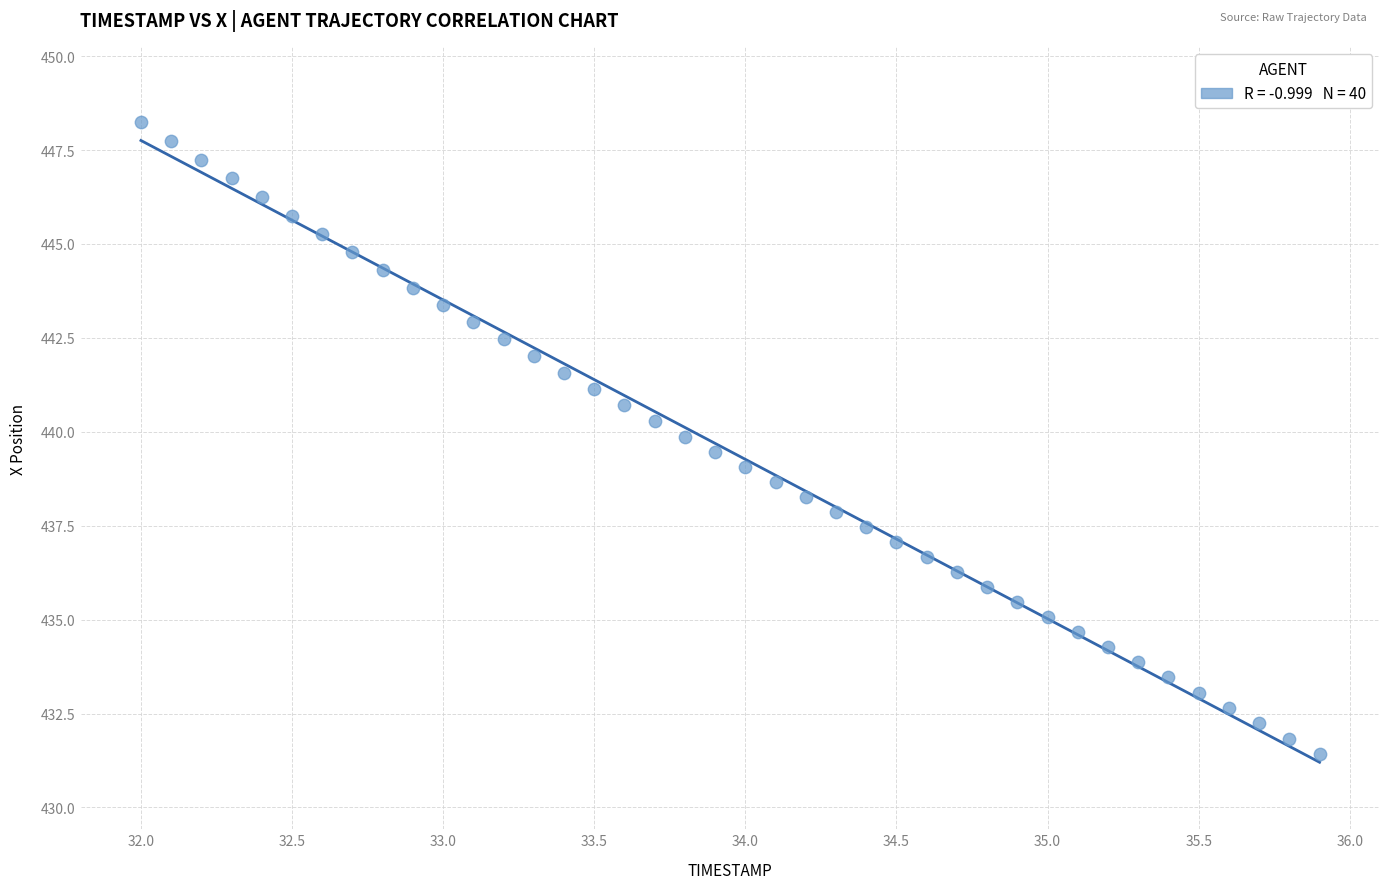

What is the range of X values (max minus min)?

3.9